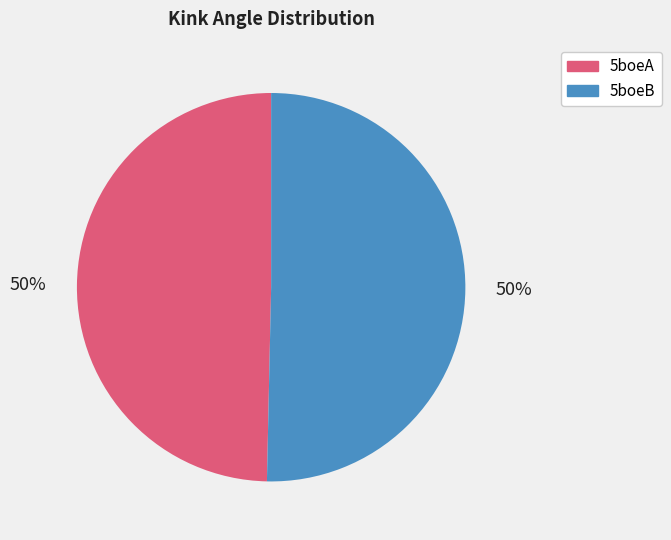

Is it true that 5boeB is 43% of the pie?

False